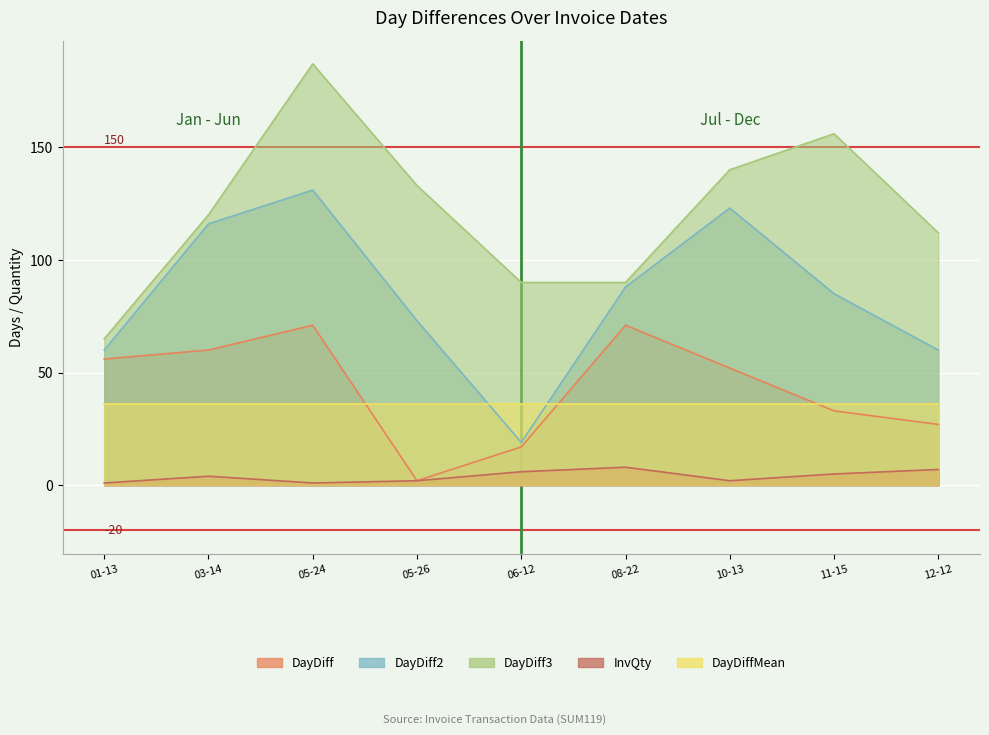

Is it true that DayDiff equals 71 at 08-22?

True